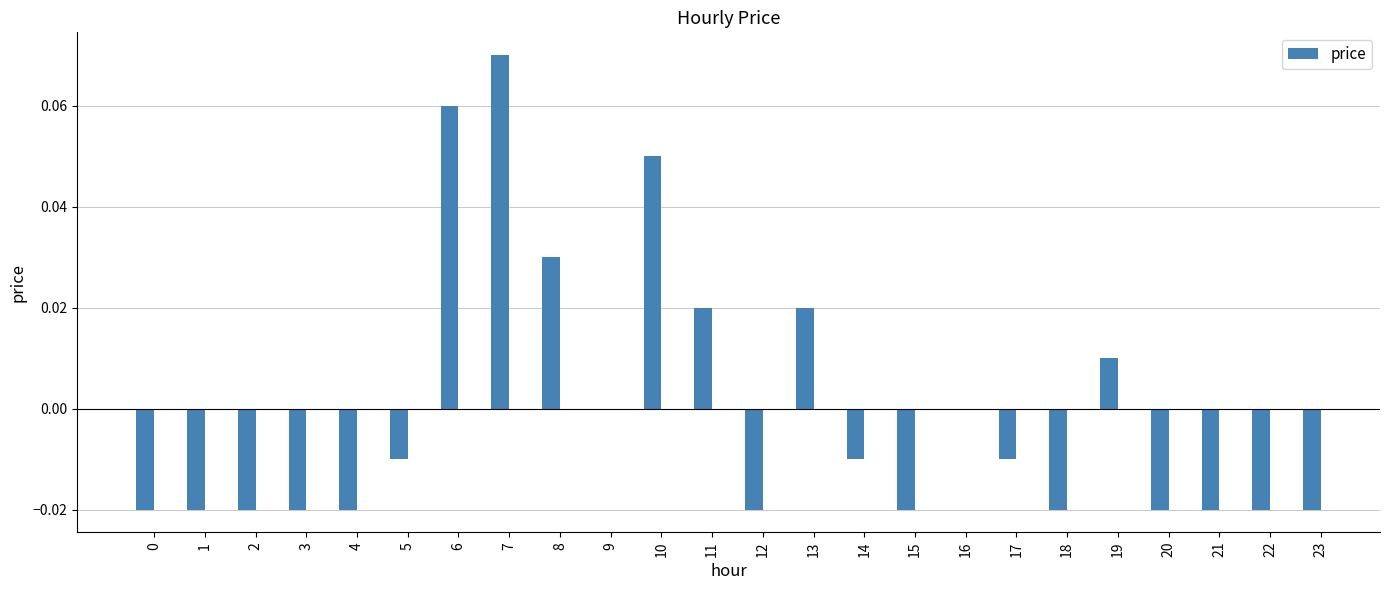

How many distinct data groups are displayed?

1